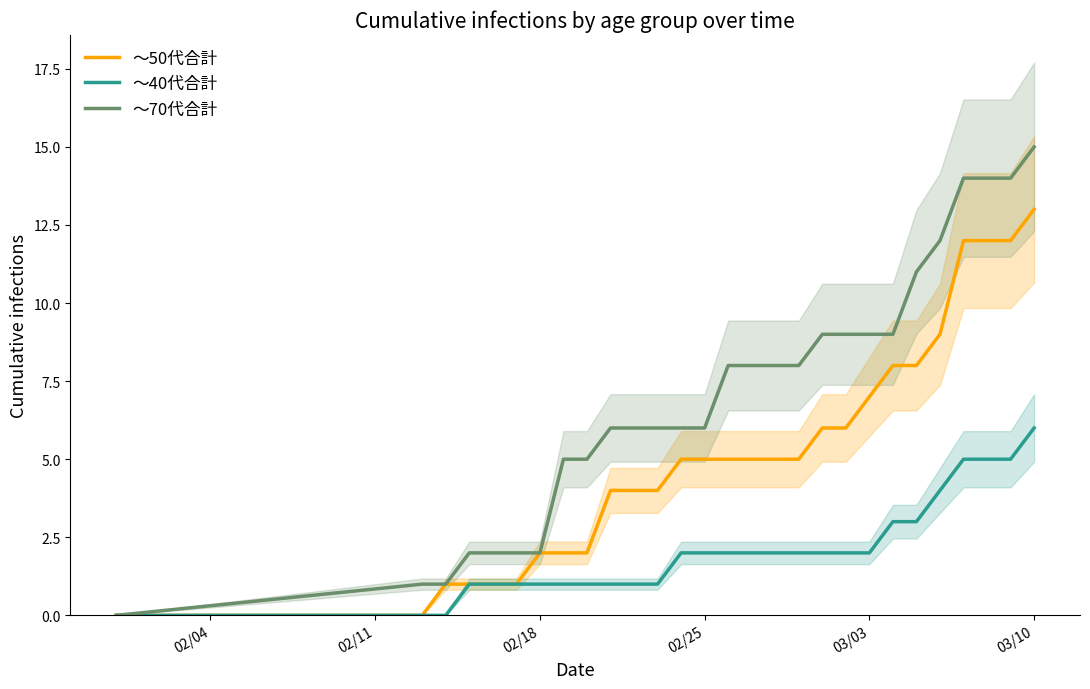

At how many categories does at least one series exceed 5?

19